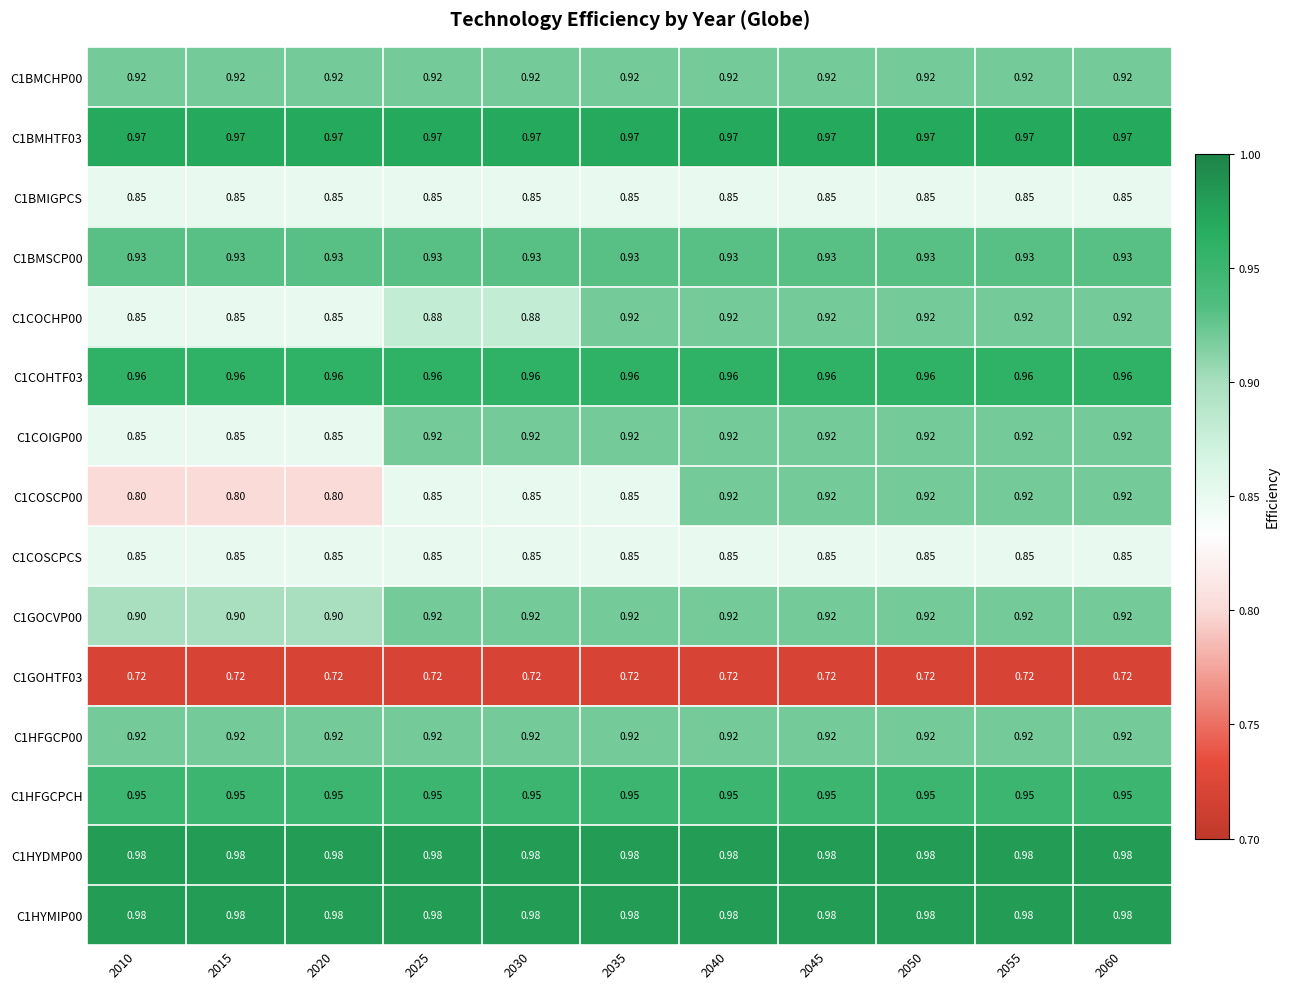

Is the value of C1HYMIP00 at 2060 greater than the value of C1BMHTF03 at 2030?

Yes